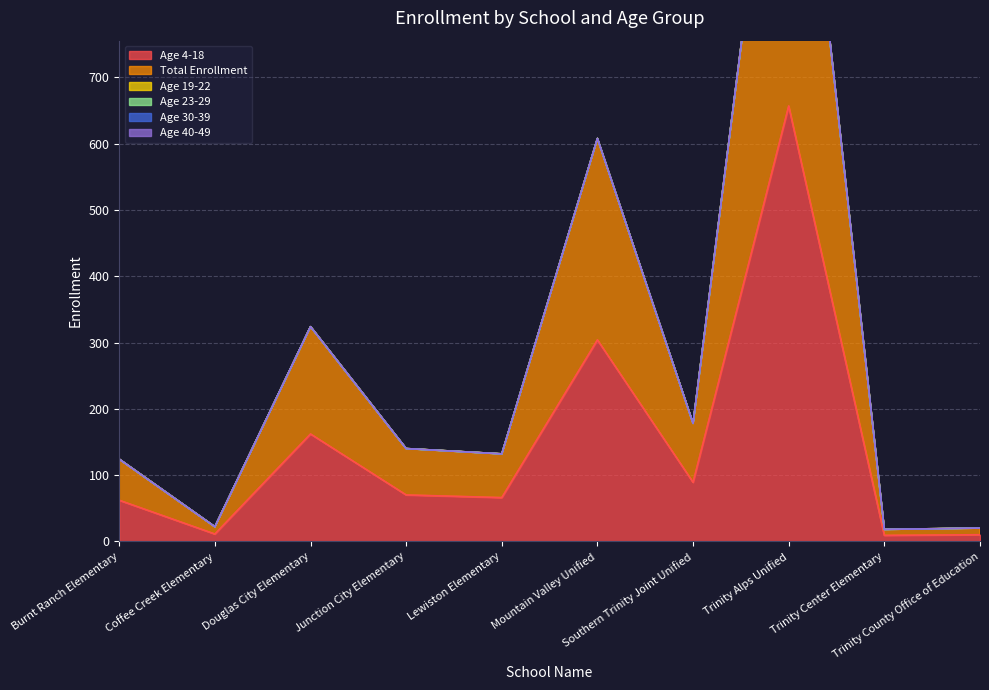

What position from the right is Burnt Ranch Elementary?

10